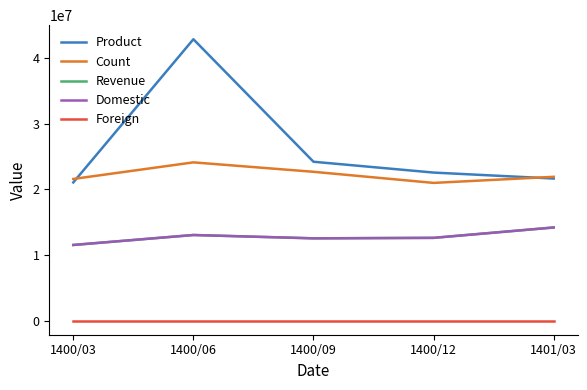

Reading left to right, list all the values displayed in this chart.

Product: 21069069	42900367	24224353	22574973	21664203
Count: 21601235	24131026	22691908	20998812	21927543
Revenue: 11537651	13056295	12548756	12622714	14203803
Domestic: 11537651	13056295	12548756	12622714	14203803
Foreign: 0	0	0	0	0